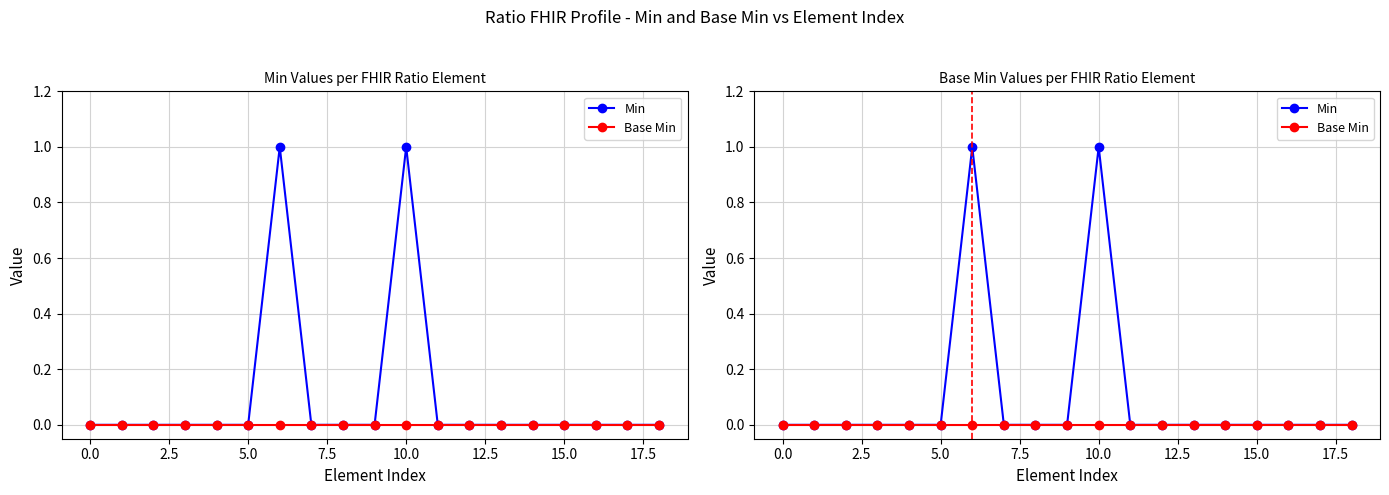

True or false: Min and Base Min intersect in this chart.

False